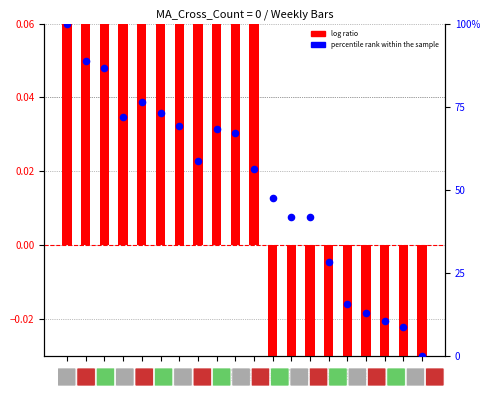

Which series has the largest Y range (max minus min)?

percentile rank within the sample